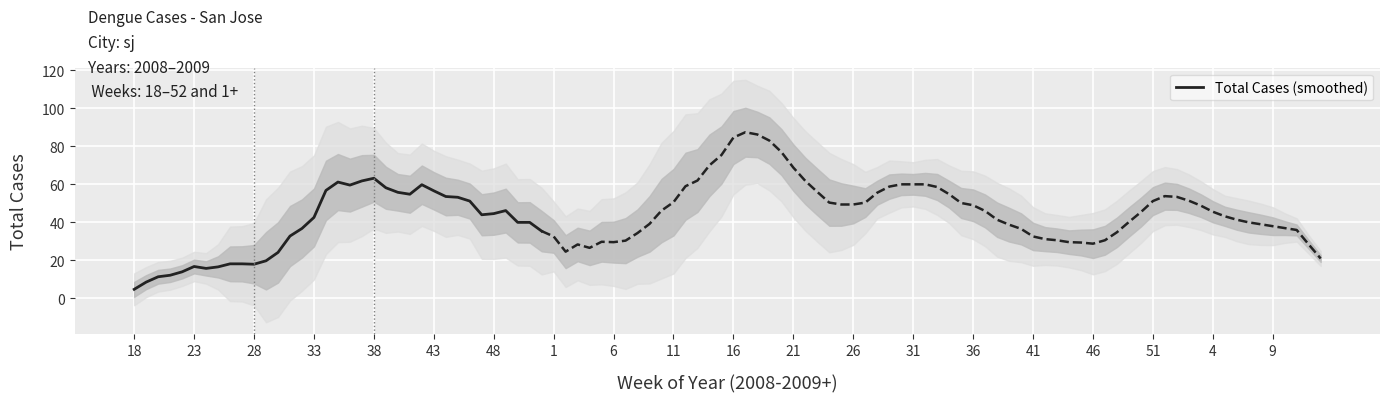

Count the number of data series in this chart.

1